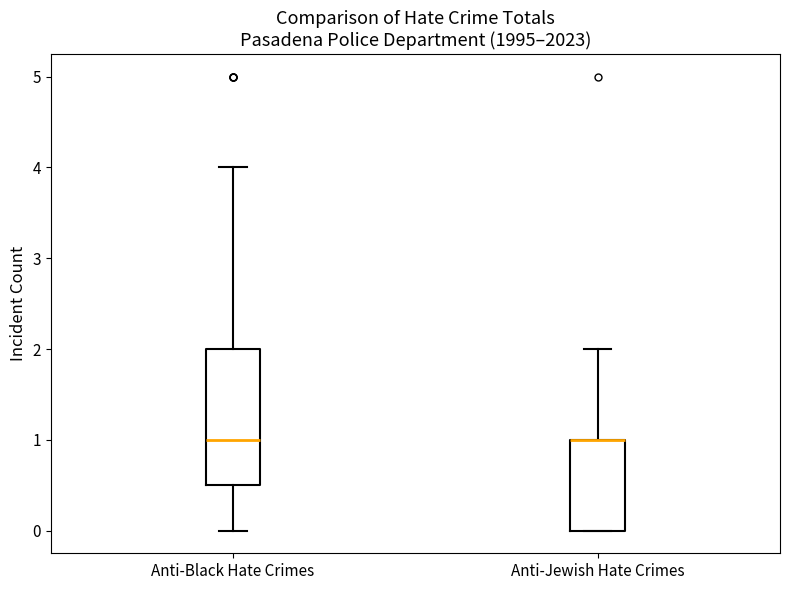

Reading left to right, read every box against the y-axis: the position of its median line, the range the box covers, and the ends of its whiskers. The values are not printed on the chart, so give them approximately, as read against the axis.

Anti-Black Hate Crimes: median 1.0, box 0.5 to 2.0, whiskers 0.0 to 4.0
Anti-Jewish Hate Crimes: median 1.0 (drawn on the box's upper edge), box 0.0 to 1.0, whiskers 0.0 to 2.0